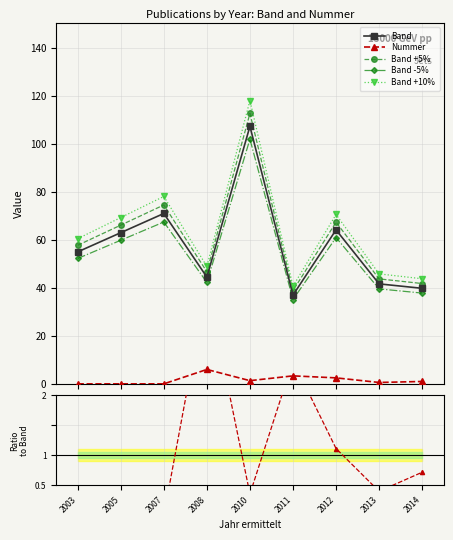

The value of Band at 2013 is 57.6. True or false?

False